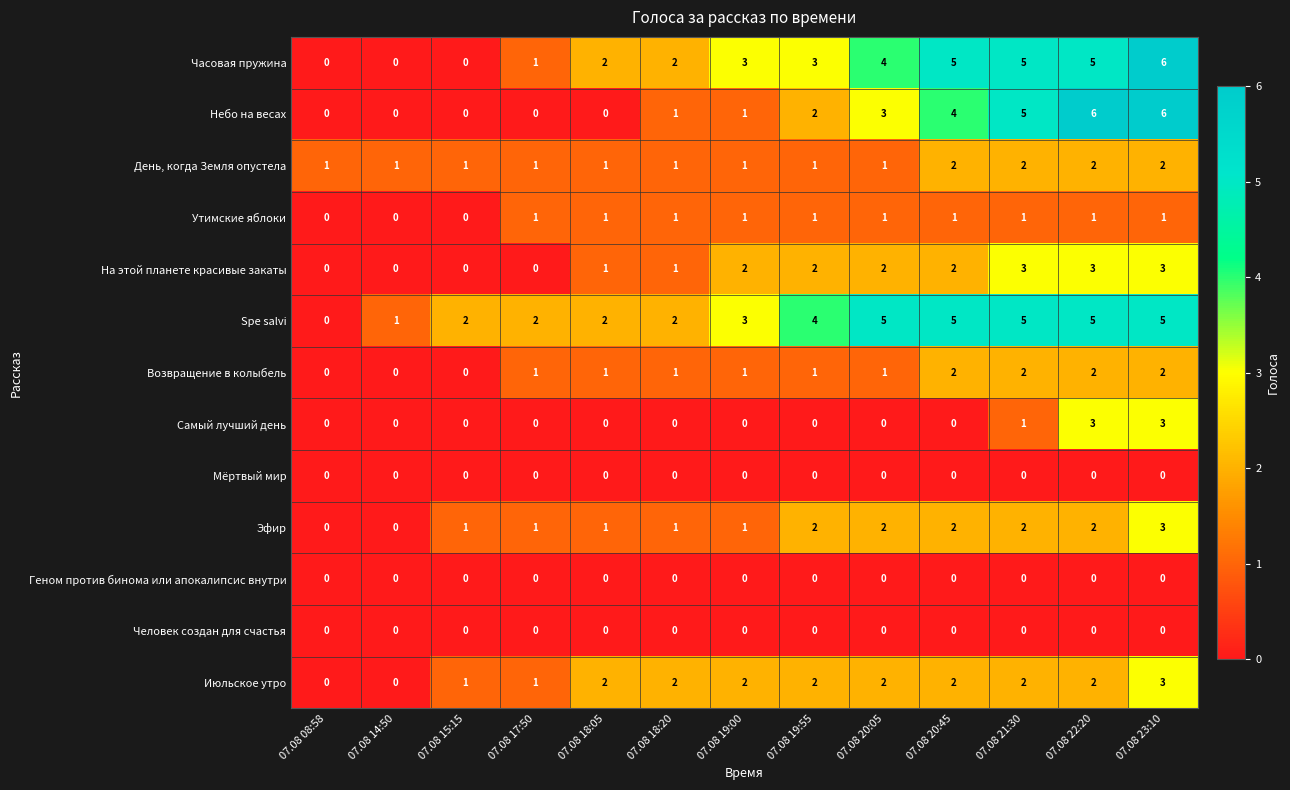

What is the average value of the Spe salvi series?

3